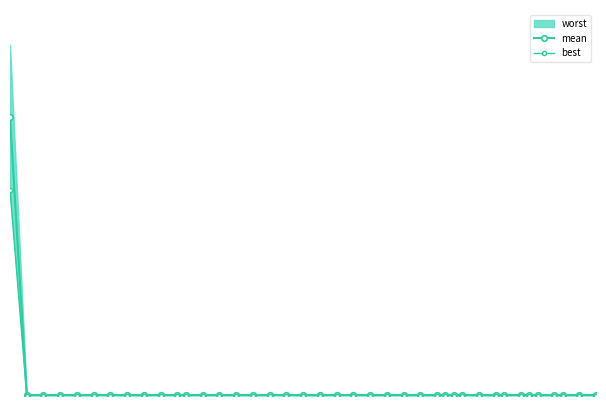

Is it true that best equals 0.0 at 39?

False